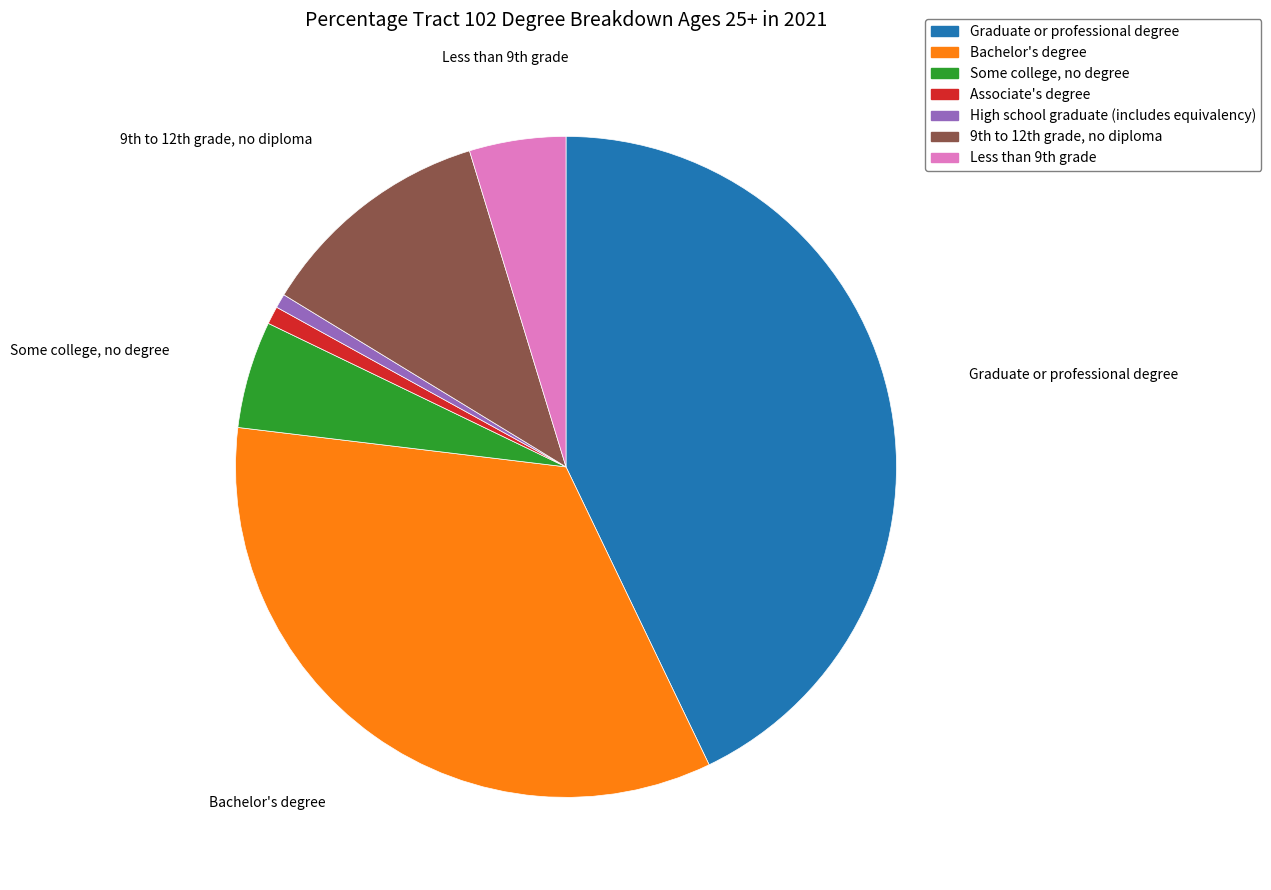

Is there any slice that represents more than half of the pie?

No